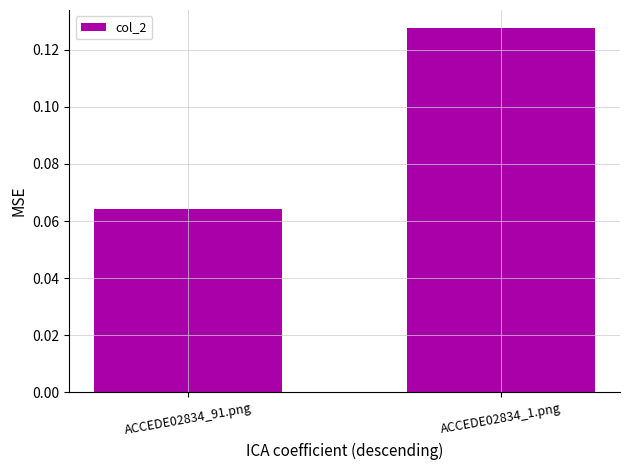

The value at ACCEDE02834_1.png is 0.0. True or false?

False